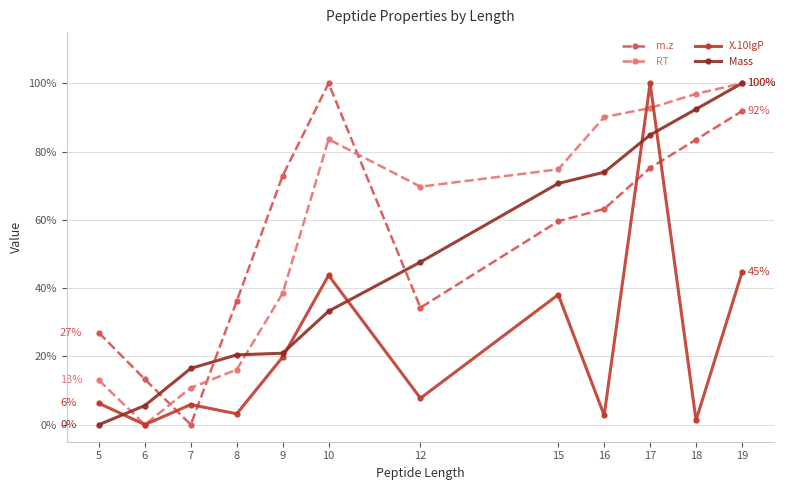

Is it true that Mass equals 100.0 at 19?

True